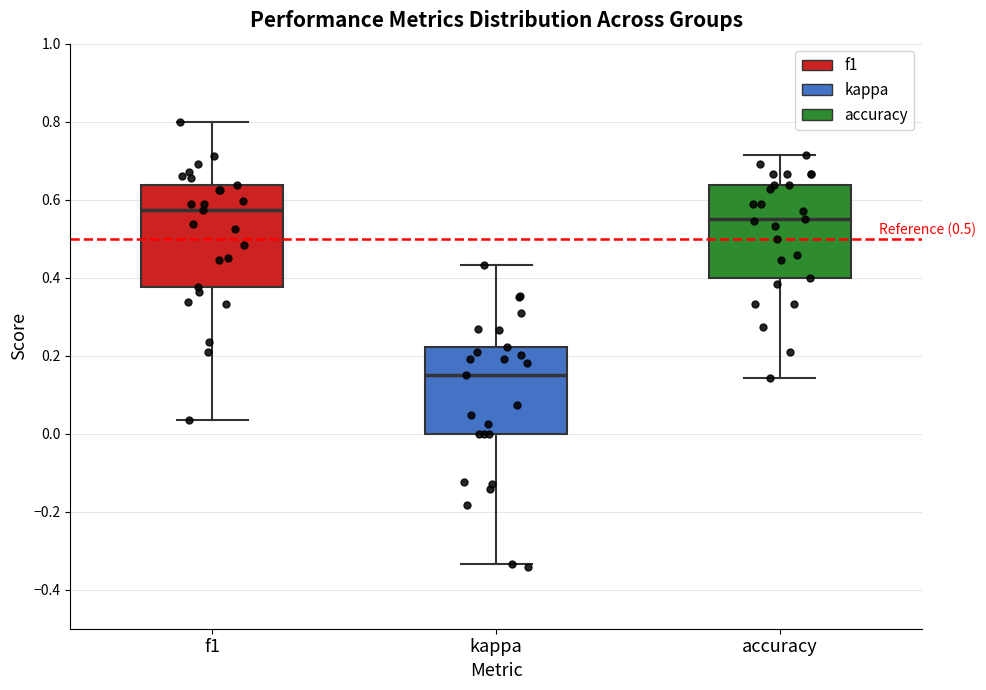

Where is the lower edge of the box for accuracy on the y-axis? The values are not printed on the chart, so give them approximately, as read against the axis.

0.40